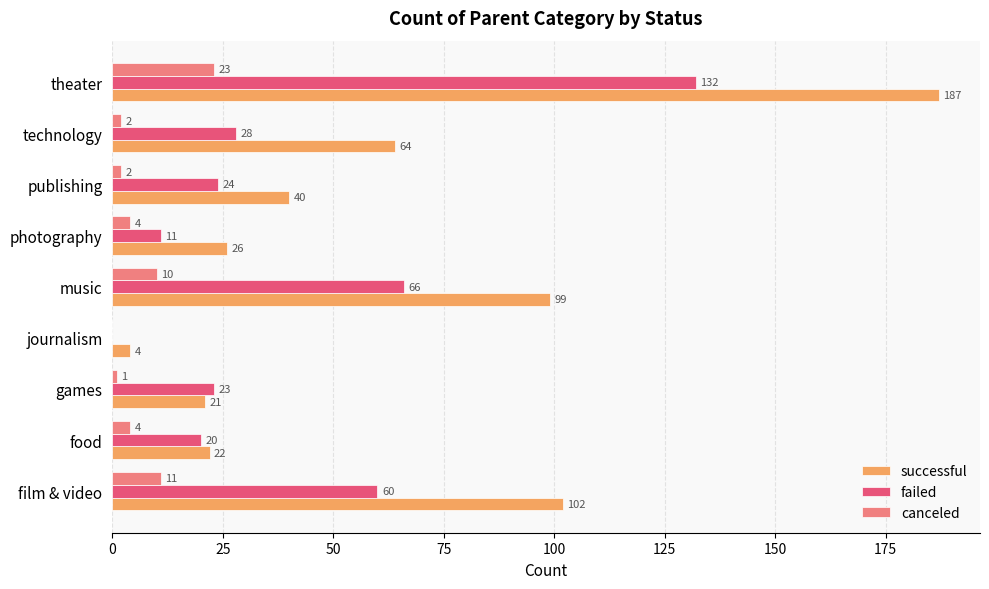

Which series changed the most between film & video and publishing?

successful